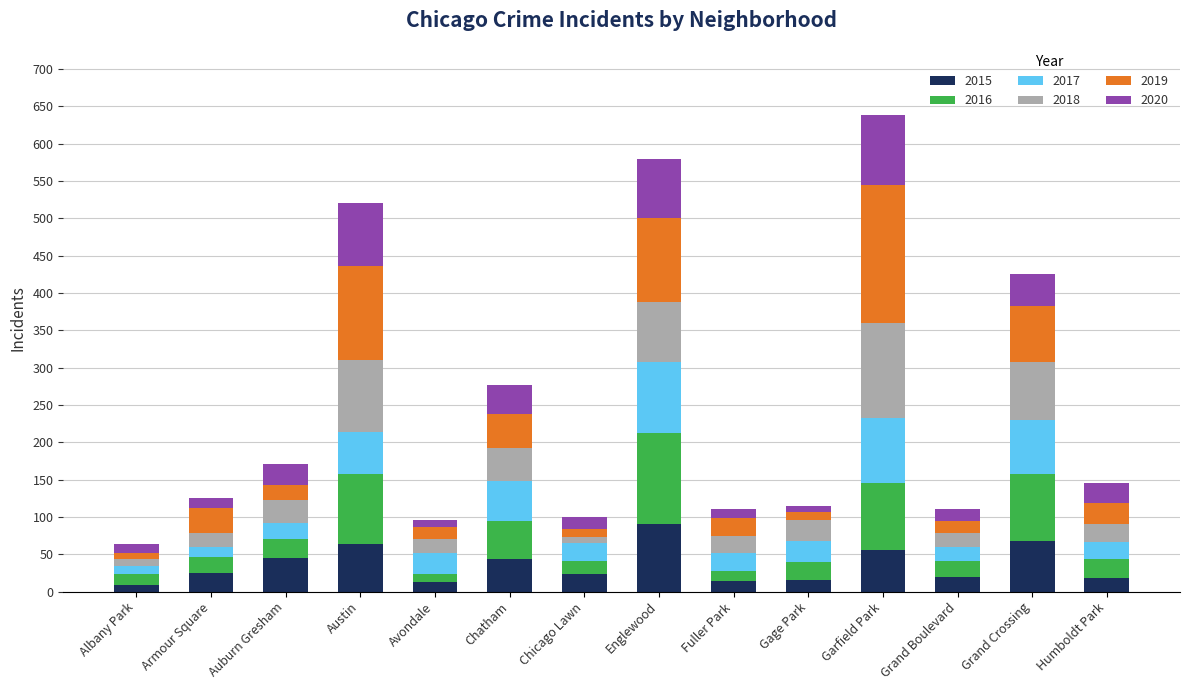

True or false: 2015 has a value of 16 at Gage Park.

True